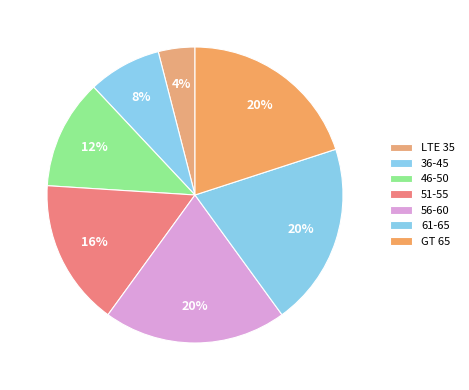

To the nearest percent, what is the average slice percentage?

14%